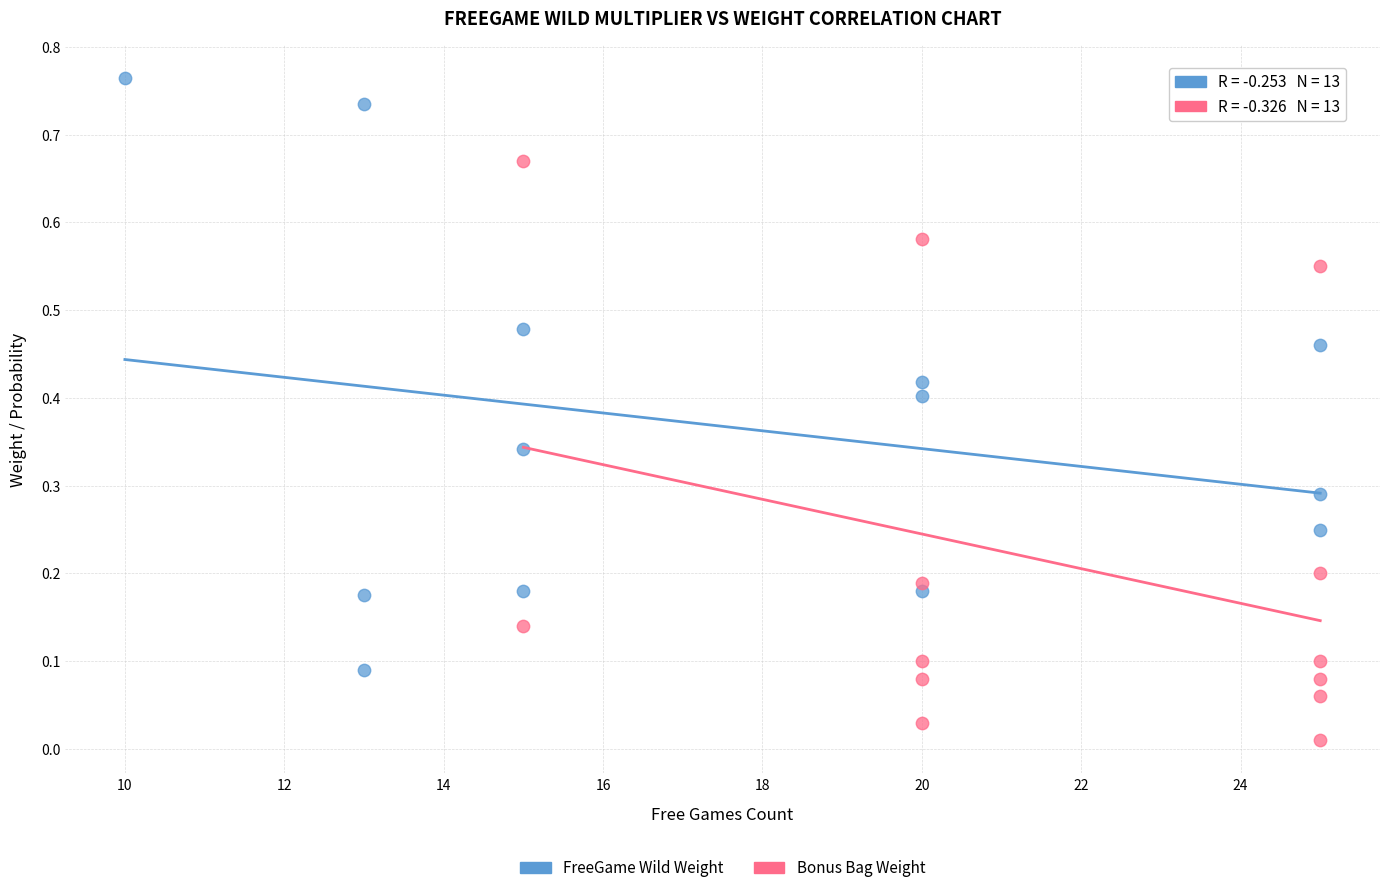

Which series has the largest Y range (max minus min)?

FreeGame Wild Weight